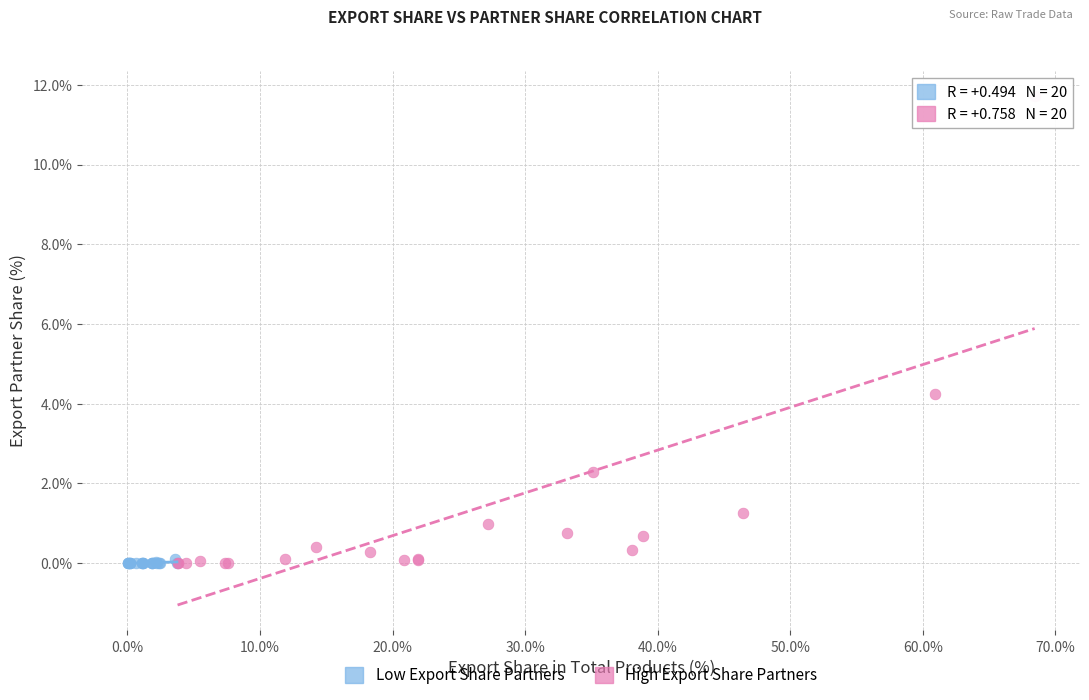

Which series reaches the maximum Y coordinate?

High Export Share Partners